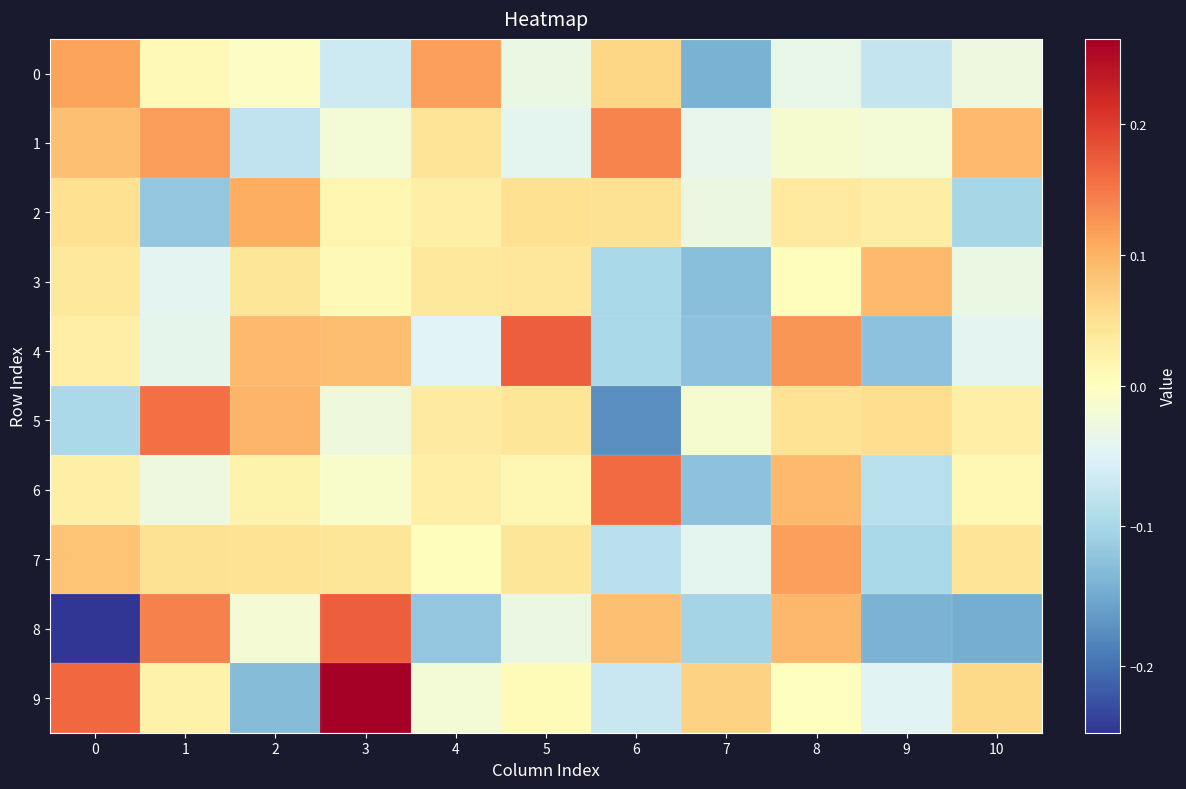

Reading left to right, transcribe all the data shown in this chart.

0: 0=0.1	1=0.0	2=-0.0	3=-0.1	4=0.1	5=-0.0	6=0.1	7=-0.1	8=-0.0	9=-0.1	10=-0.0
1: 0=0.1	1=0.1	2=-0.1	3=-0.0	4=0.0	5=-0.0	6=0.1	7=-0.0	8=-0.0	9=-0.0	10=0.1
2: 0=0.0	1=-0.1	2=0.1	3=0.0	4=0.0	5=0.1	6=0.0	7=-0.0	8=0.0	9=0.0	10=-0.1
3: 0=0.0	1=-0.0	2=0.0	3=0.0	4=0.0	5=0.0	6=-0.1	7=-0.1	8=0.0	9=0.1	10=-0.0
4: 0=0.0	1=-0.0	2=0.1	3=0.1	4=-0.0	5=0.2	6=-0.1	7=-0.1	8=0.1	9=-0.1	10=-0.0
5: 0=-0.1	1=0.2	2=0.1	3=-0.0	4=0.0	5=0.0	6=-0.2	7=-0.0	8=0.0	9=0.1	10=0.0
6: 0=0.0	1=-0.0	2=0.0	3=-0.0	4=0.0	5=0.0	6=0.2	7=-0.1	8=0.1	9=-0.1	10=0.0
7: 0=0.1	1=0.0	2=0.0	3=0.0	4=0.0	5=0.0	6=-0.1	7=-0.0	8=0.1	9=-0.1	10=0.0
8: 0=-0.2	1=0.1	2=-0.0	3=0.2	4=-0.1	5=-0.0	6=0.1	7=-0.1	8=0.1	9=-0.1	10=-0.1
9: 0=0.2	1=0.0	2=-0.1	3=0.3	4=-0.0	5=0.0	6=-0.1	7=0.1	8=0.0	9=-0.0	10=0.1